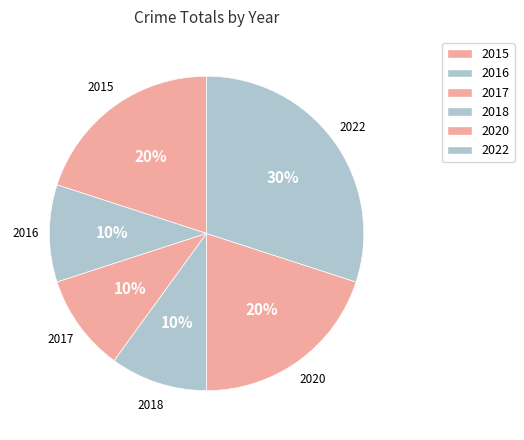

Do 2020 and 2015 together represent more than half of the pie?

No